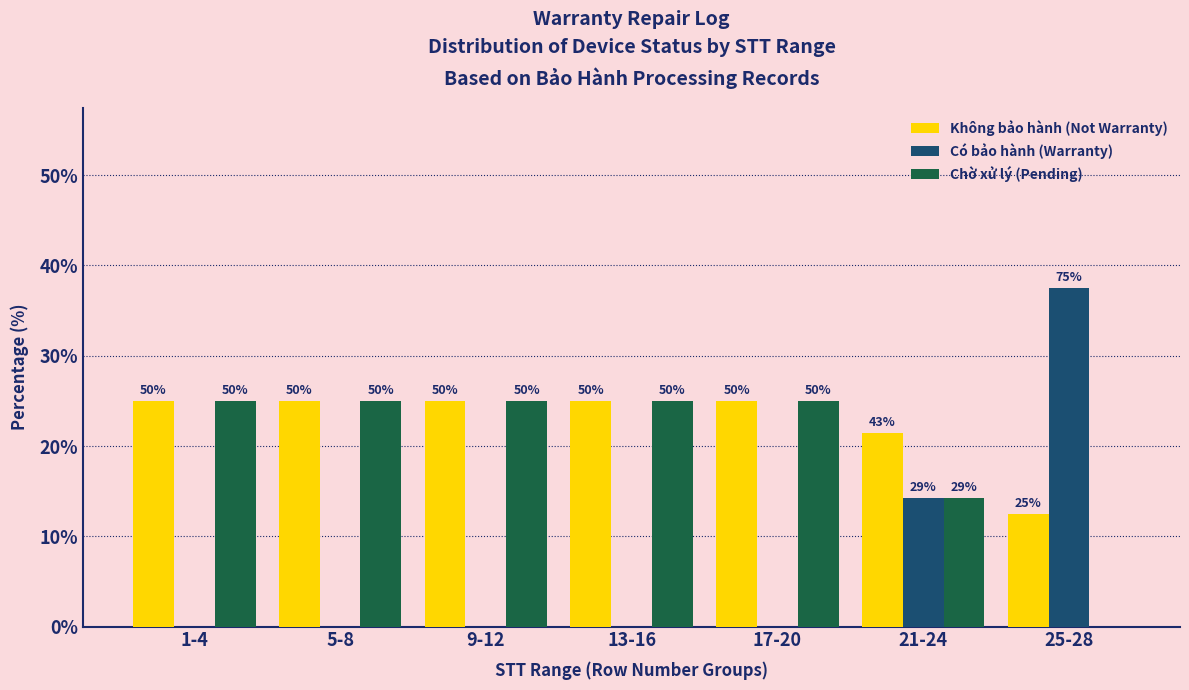

What are all the series names shown in the legend?

Không bảo hành (Not Warranty), Có bảo hành (Warranty), Chờ xử lý (Pending)